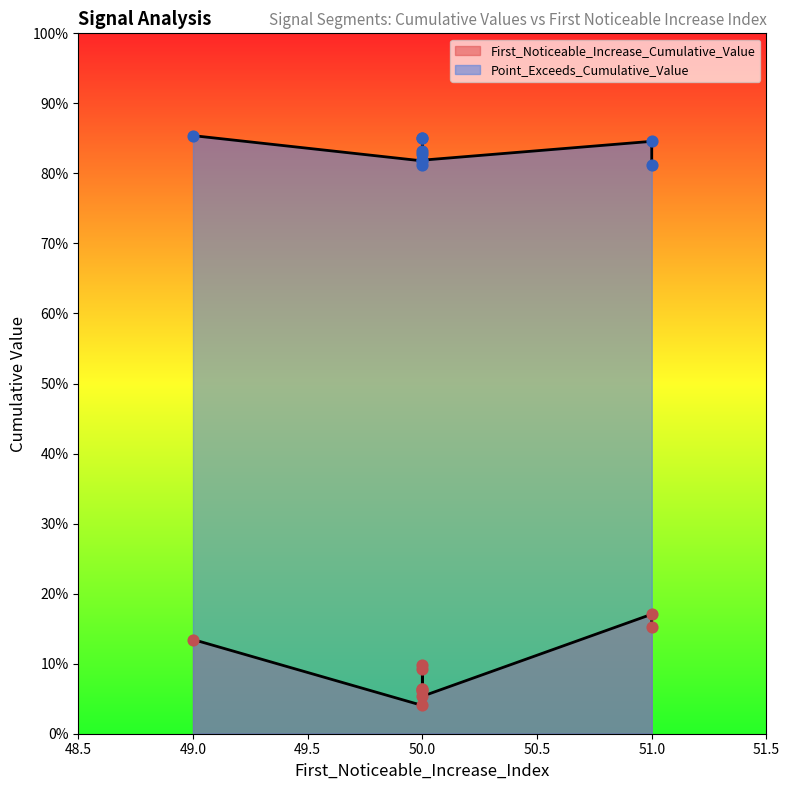

Which series reaches the maximum Y coordinate?

Point_Exceeds_Cumulative_Value